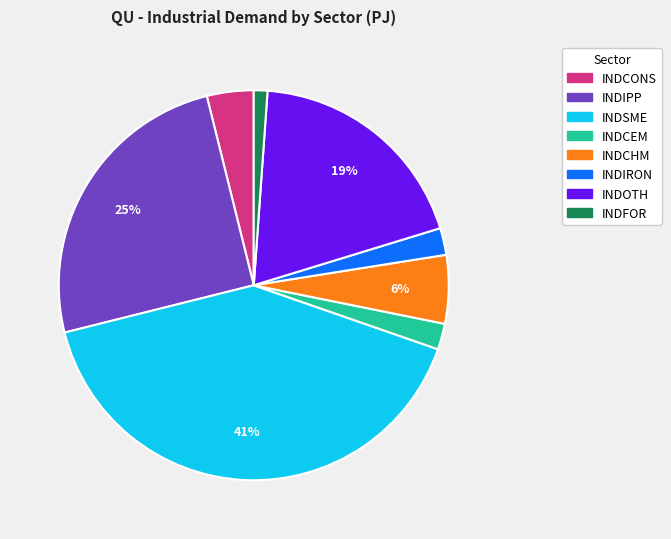

True or false: INDSME accounts for 47% of the total.

False